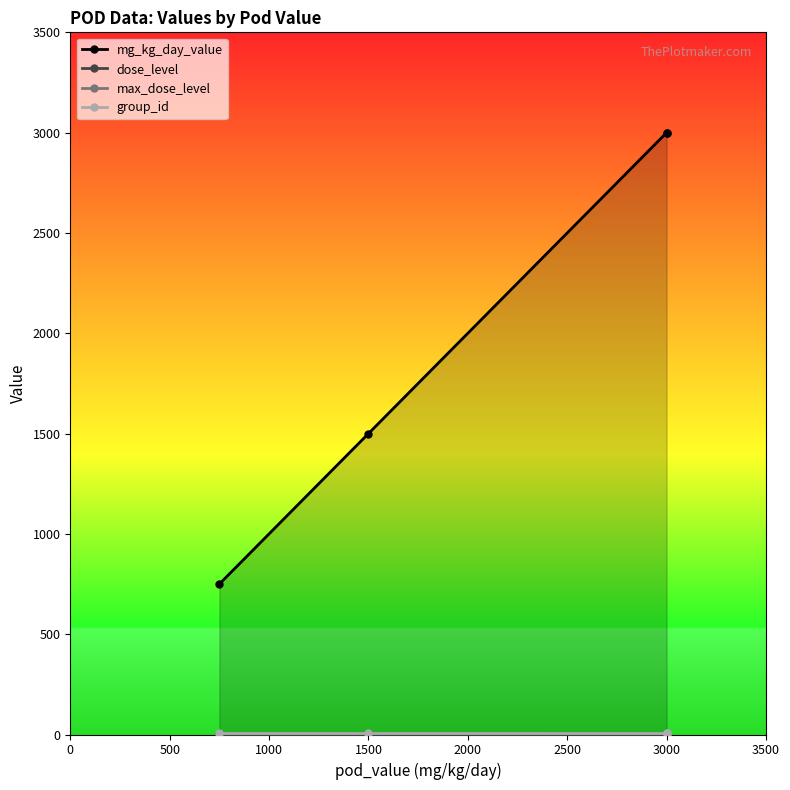

What is the difference between the dose_level values at 1500 and 0?

2